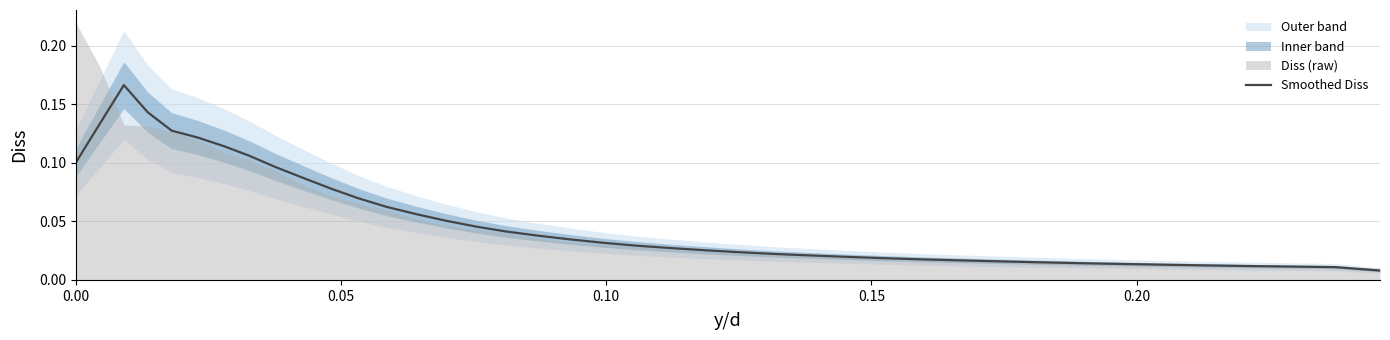

Count the number of categories in the chart.

40